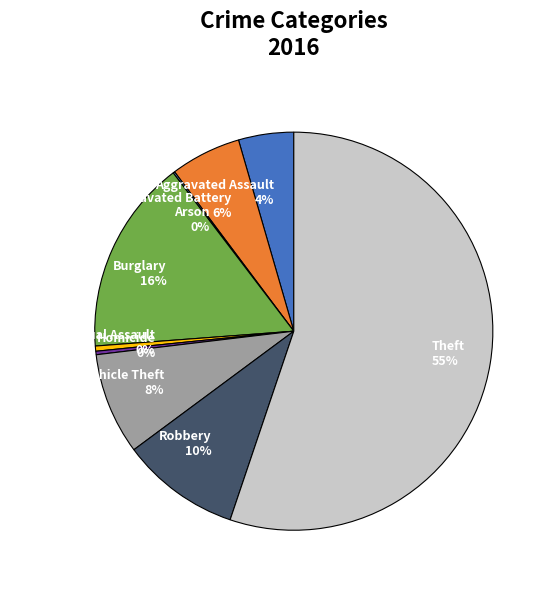

What is the largest slice in the pie chart?

Theft